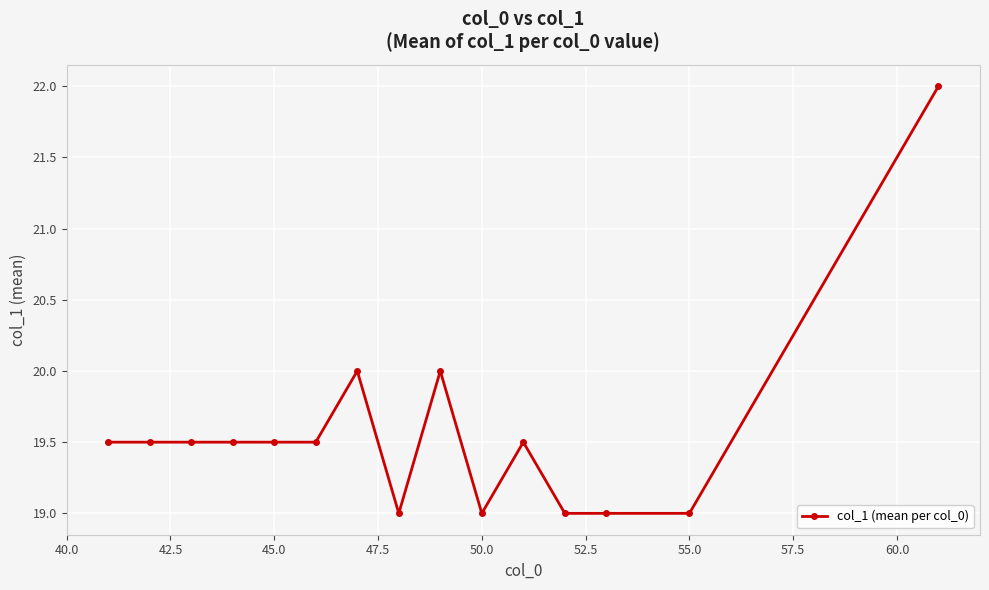

What is the value of the 14th point from the left?

19.0